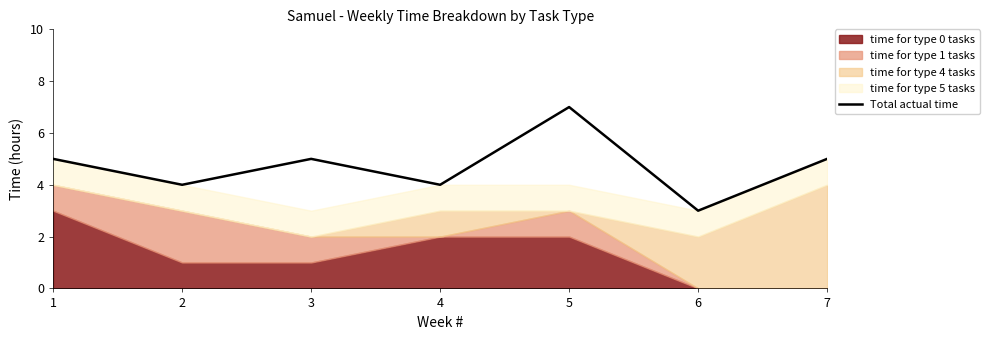

What is the greatest value displayed?

7